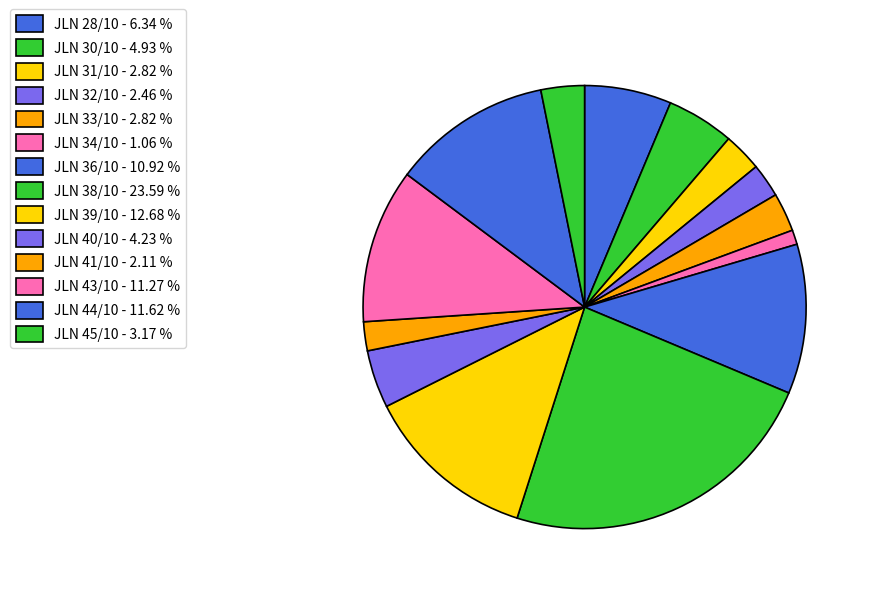

To the nearest percent, what is the difference between the largest and smallest slice percentages?

23%